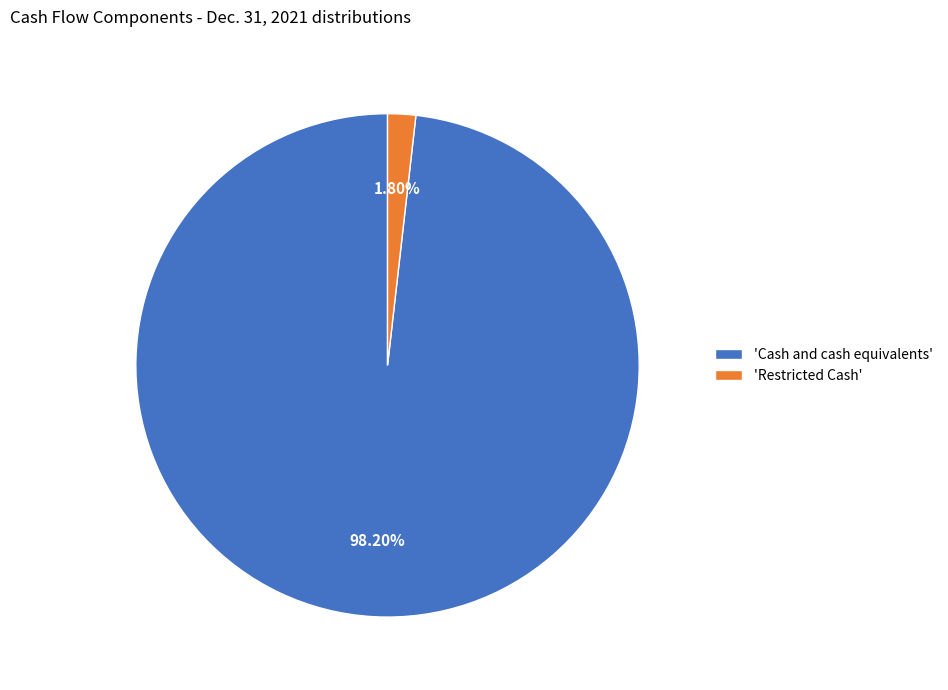

Does any single category account for the majority?

Yes